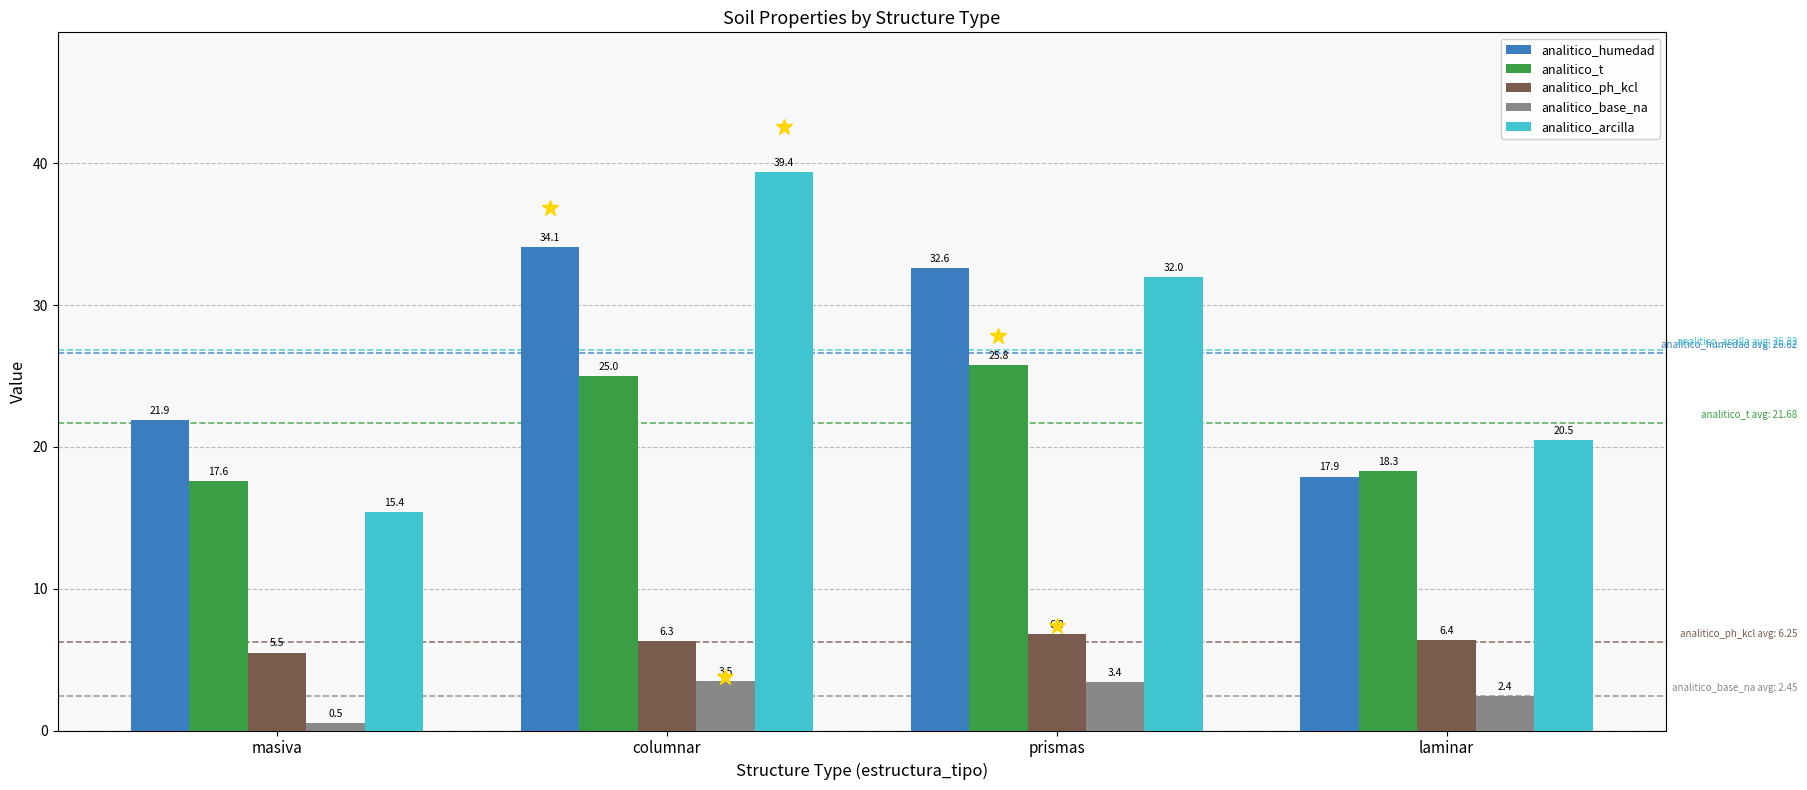

Where is analitico_humedad nearest to the value 26?

masiva